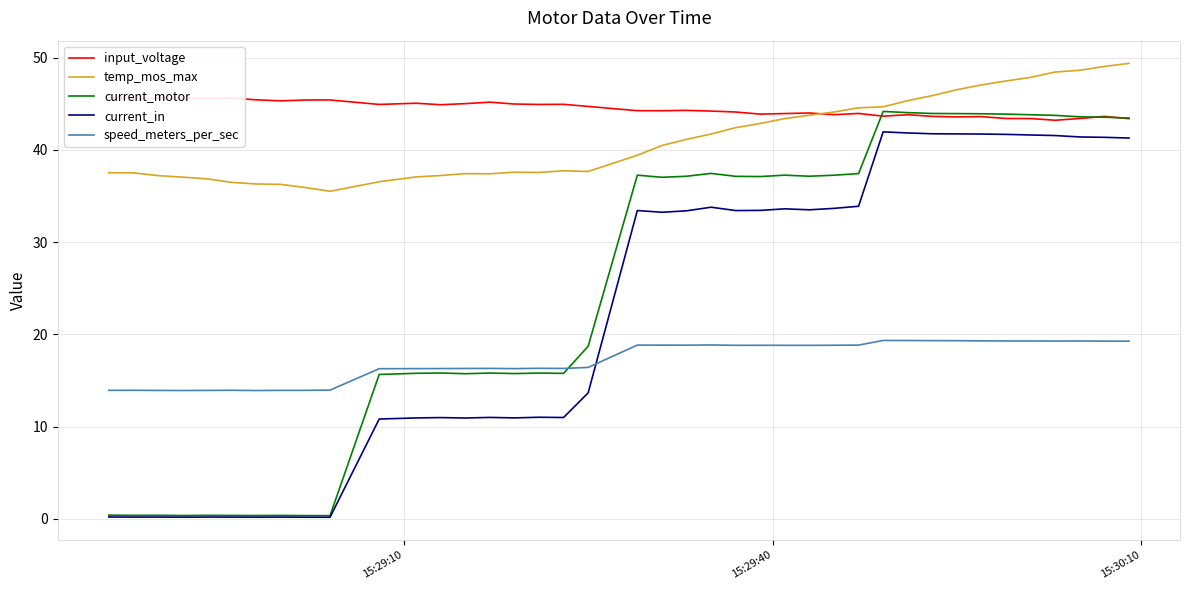

How many lines are shown in the chart?

5